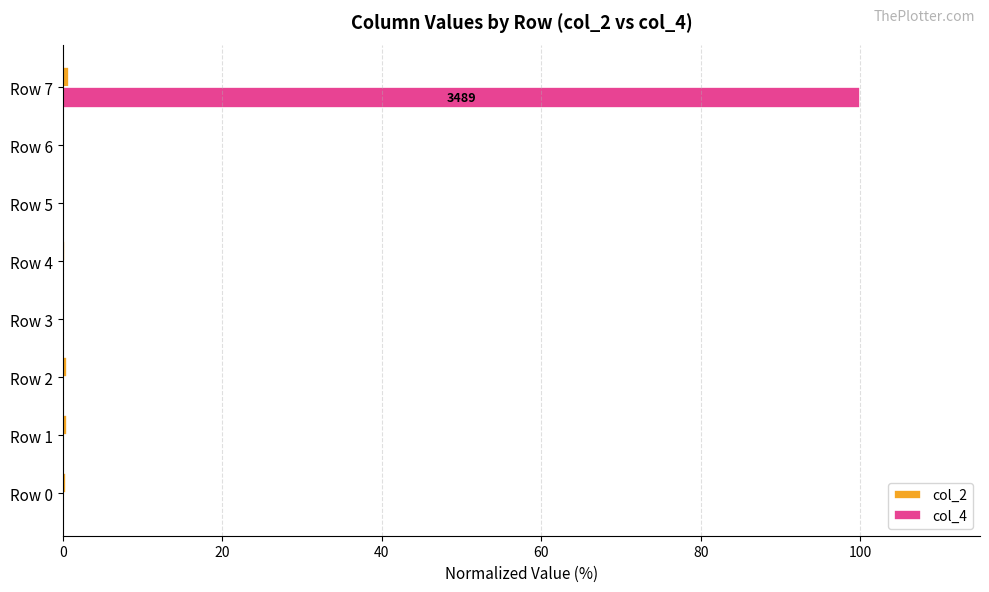

Which label corresponds to the largest value in the chart?

Row 7